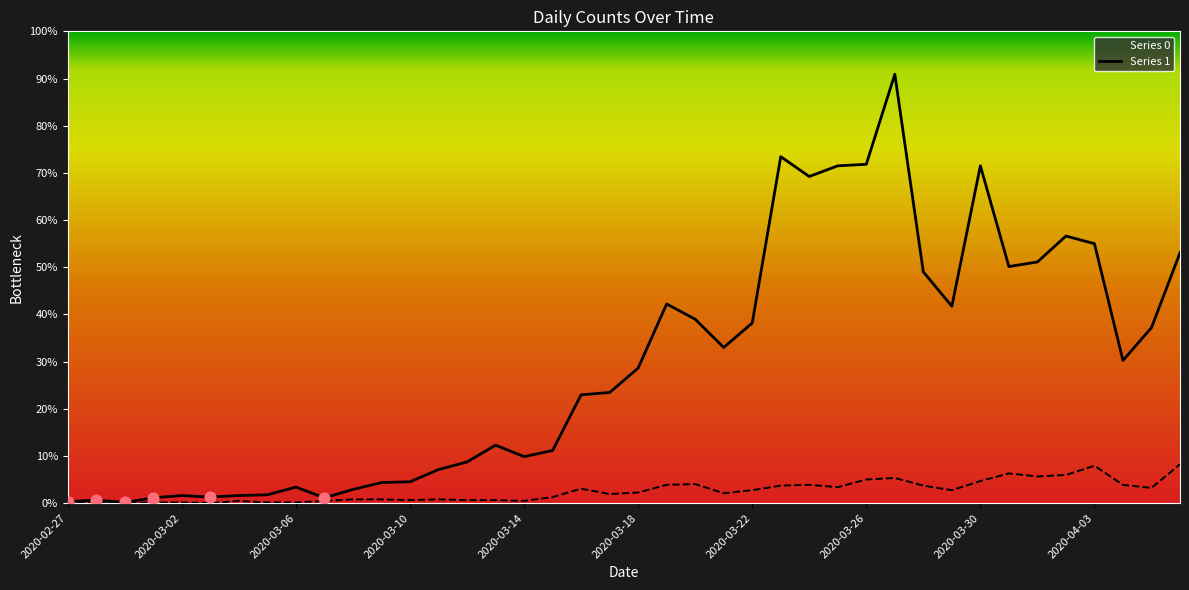

At which category is the sum across all series the highest?

2020-03-27